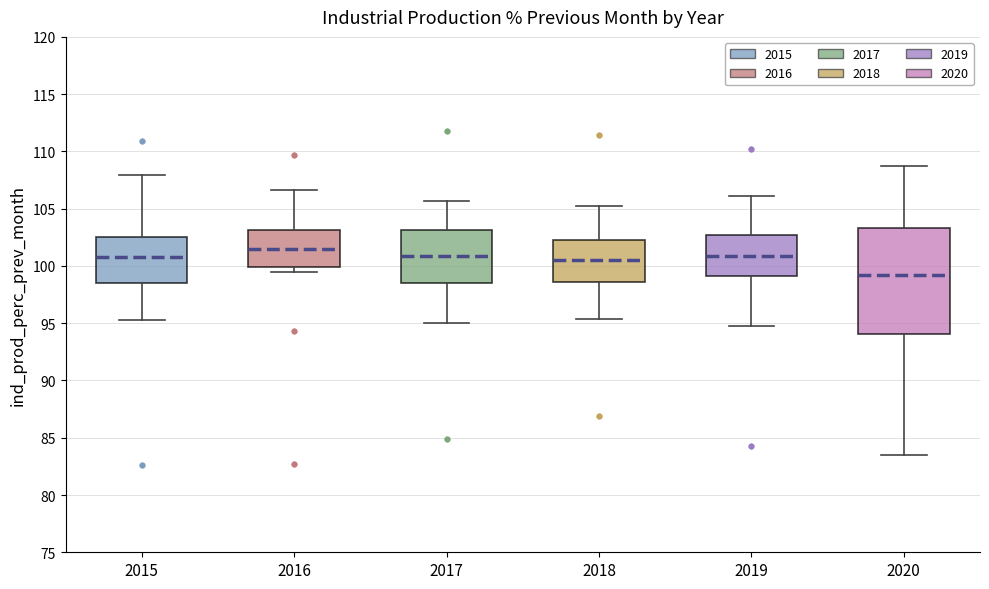

Where does the upper whisker of the box at x = 2015 end on the y-axis? The values are not printed on the chart, so give them approximately, as read against the axis.

108.0